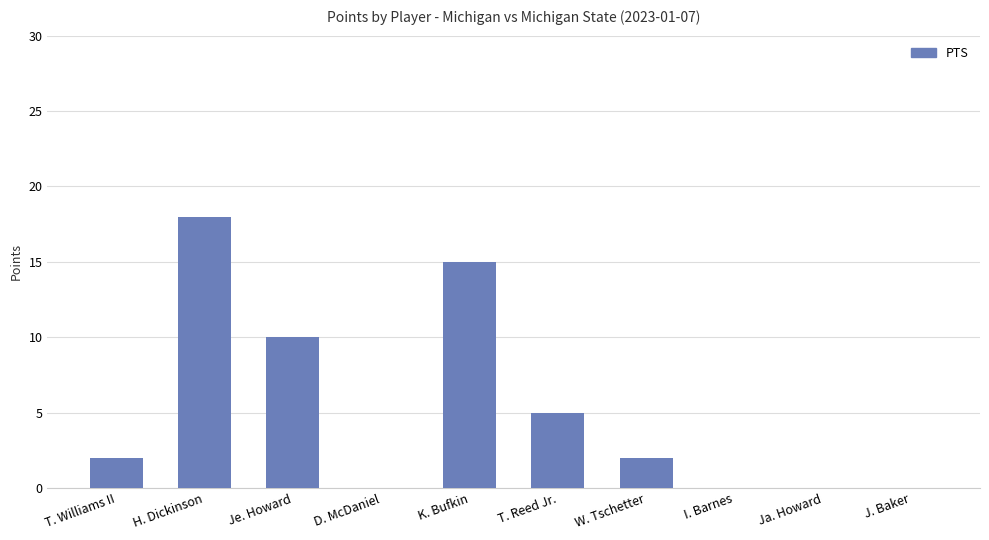

What is the maximum value shown in the chart?

18